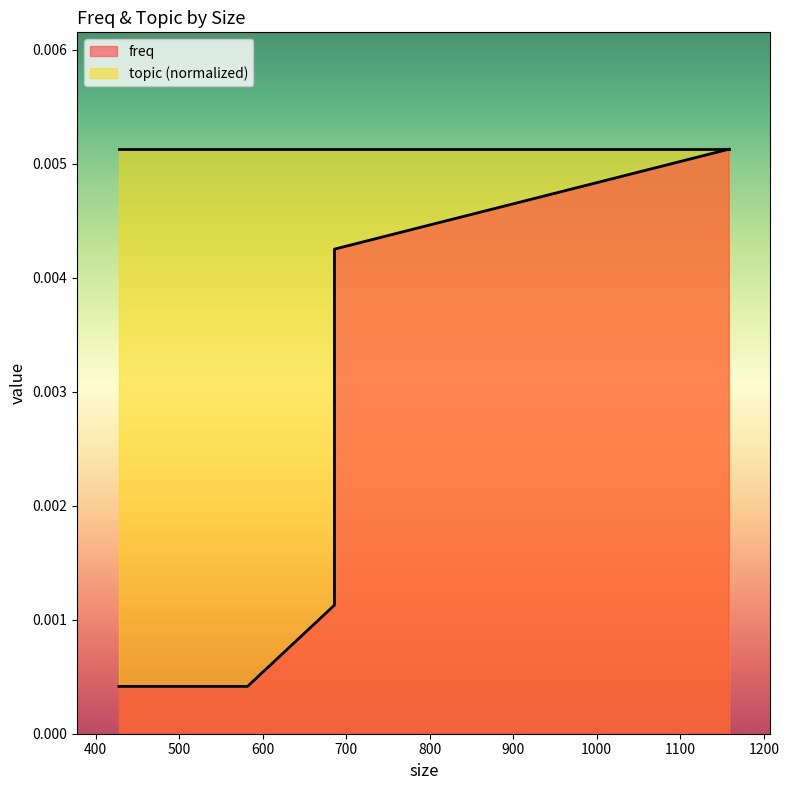

Between 582 and 686, which is larger?

686